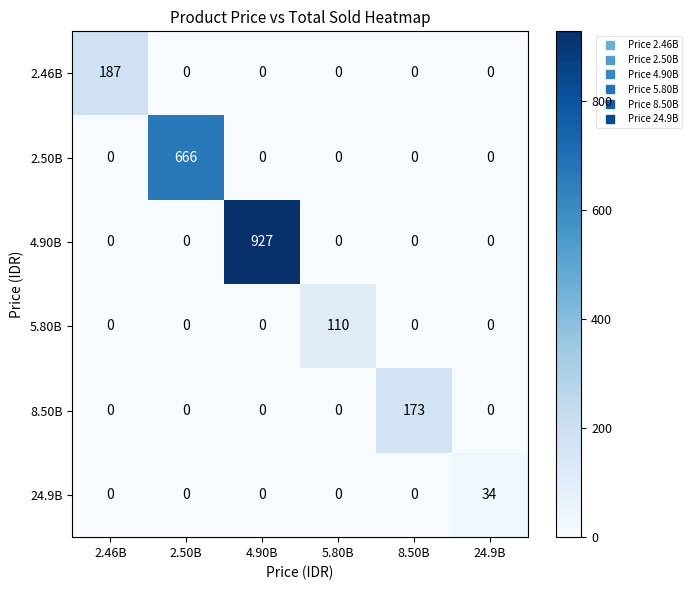

What is the greatest value displayed?

927